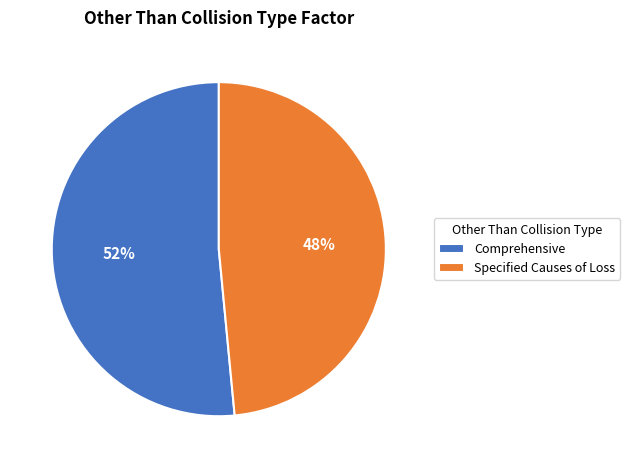

To the nearest percent, what is the combined percentage of Comprehensive and Specified Causes of Loss?

100%